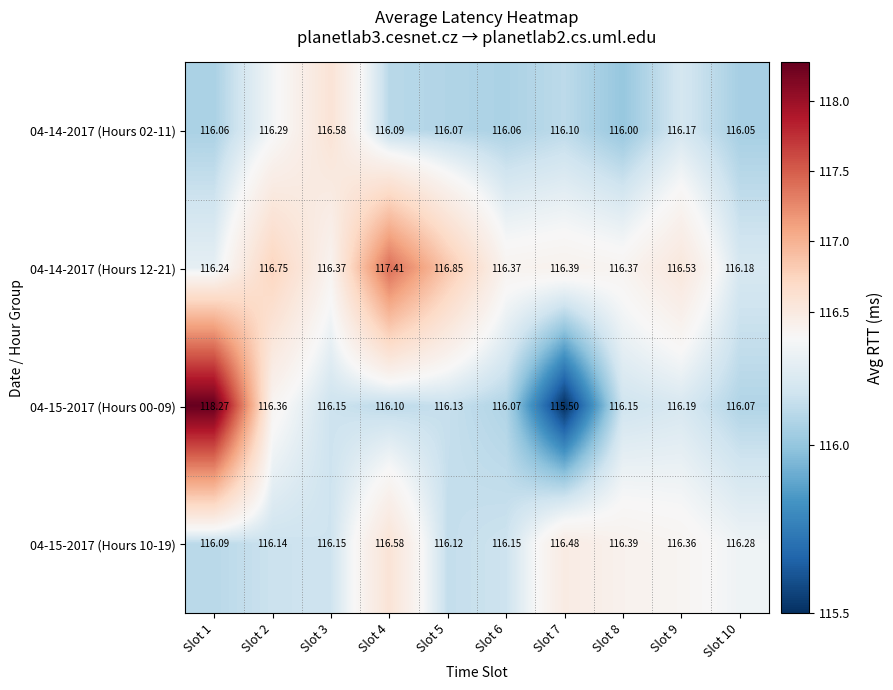

Which series has the largest total across all categories?

04-14-2017 (Hours 12-21)